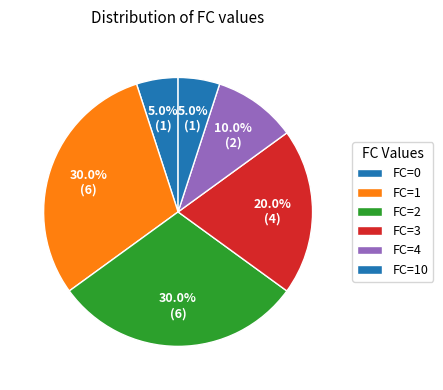

Is there a majority slice in this chart?

No